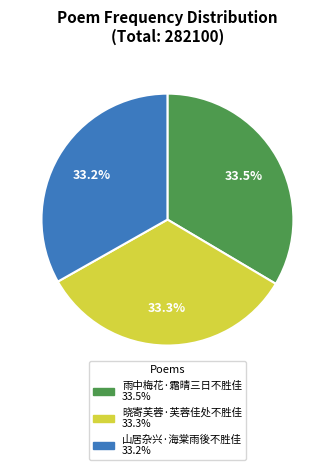

Is it true that 雨中梅花·霜晴三日不胜佳 is 19% of the pie?

False